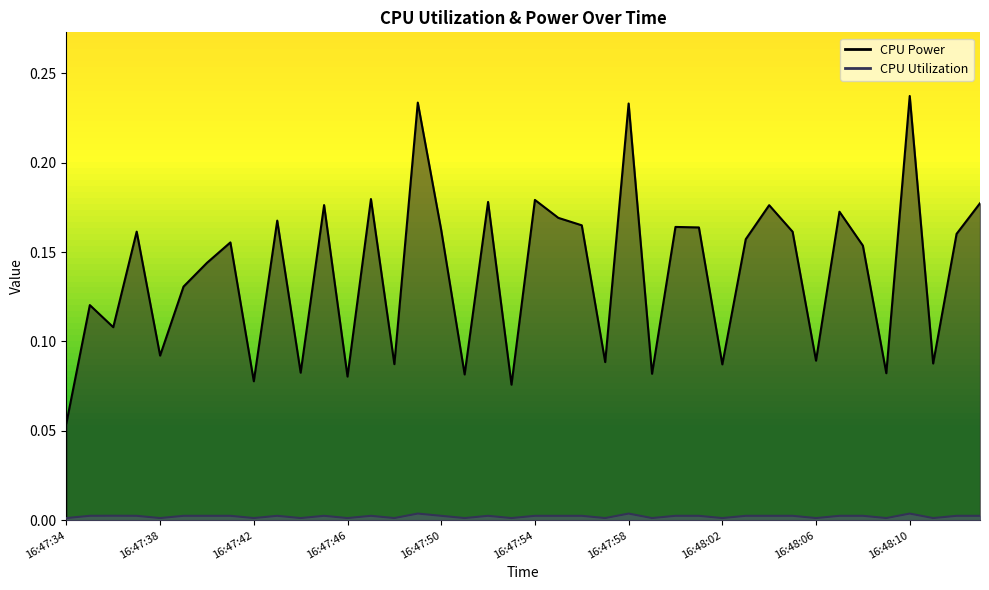

True or false: CPU Power and CPU Utilization intersect in this chart.

False